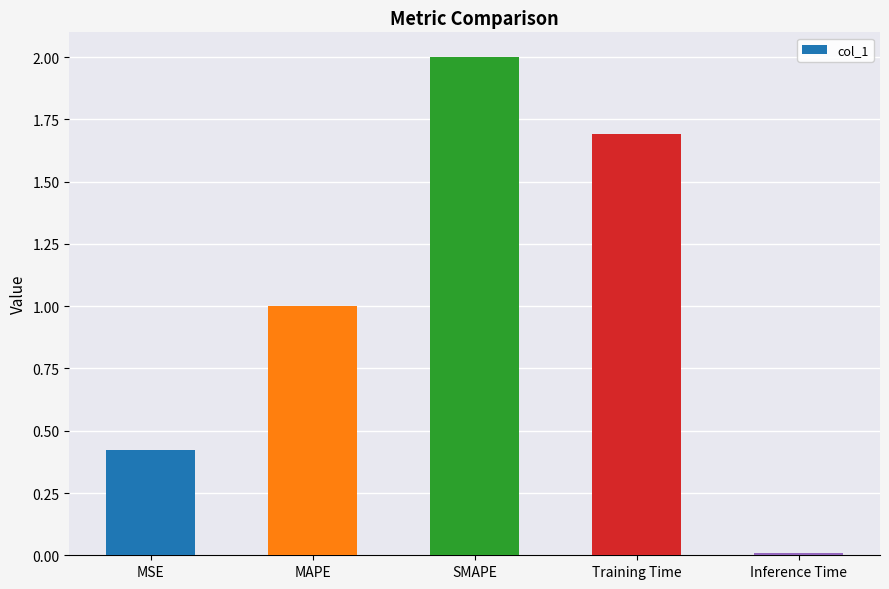

List the labels in order of value, smallest first.

Inference Time, MSE, MAPE, Training Time, SMAPE